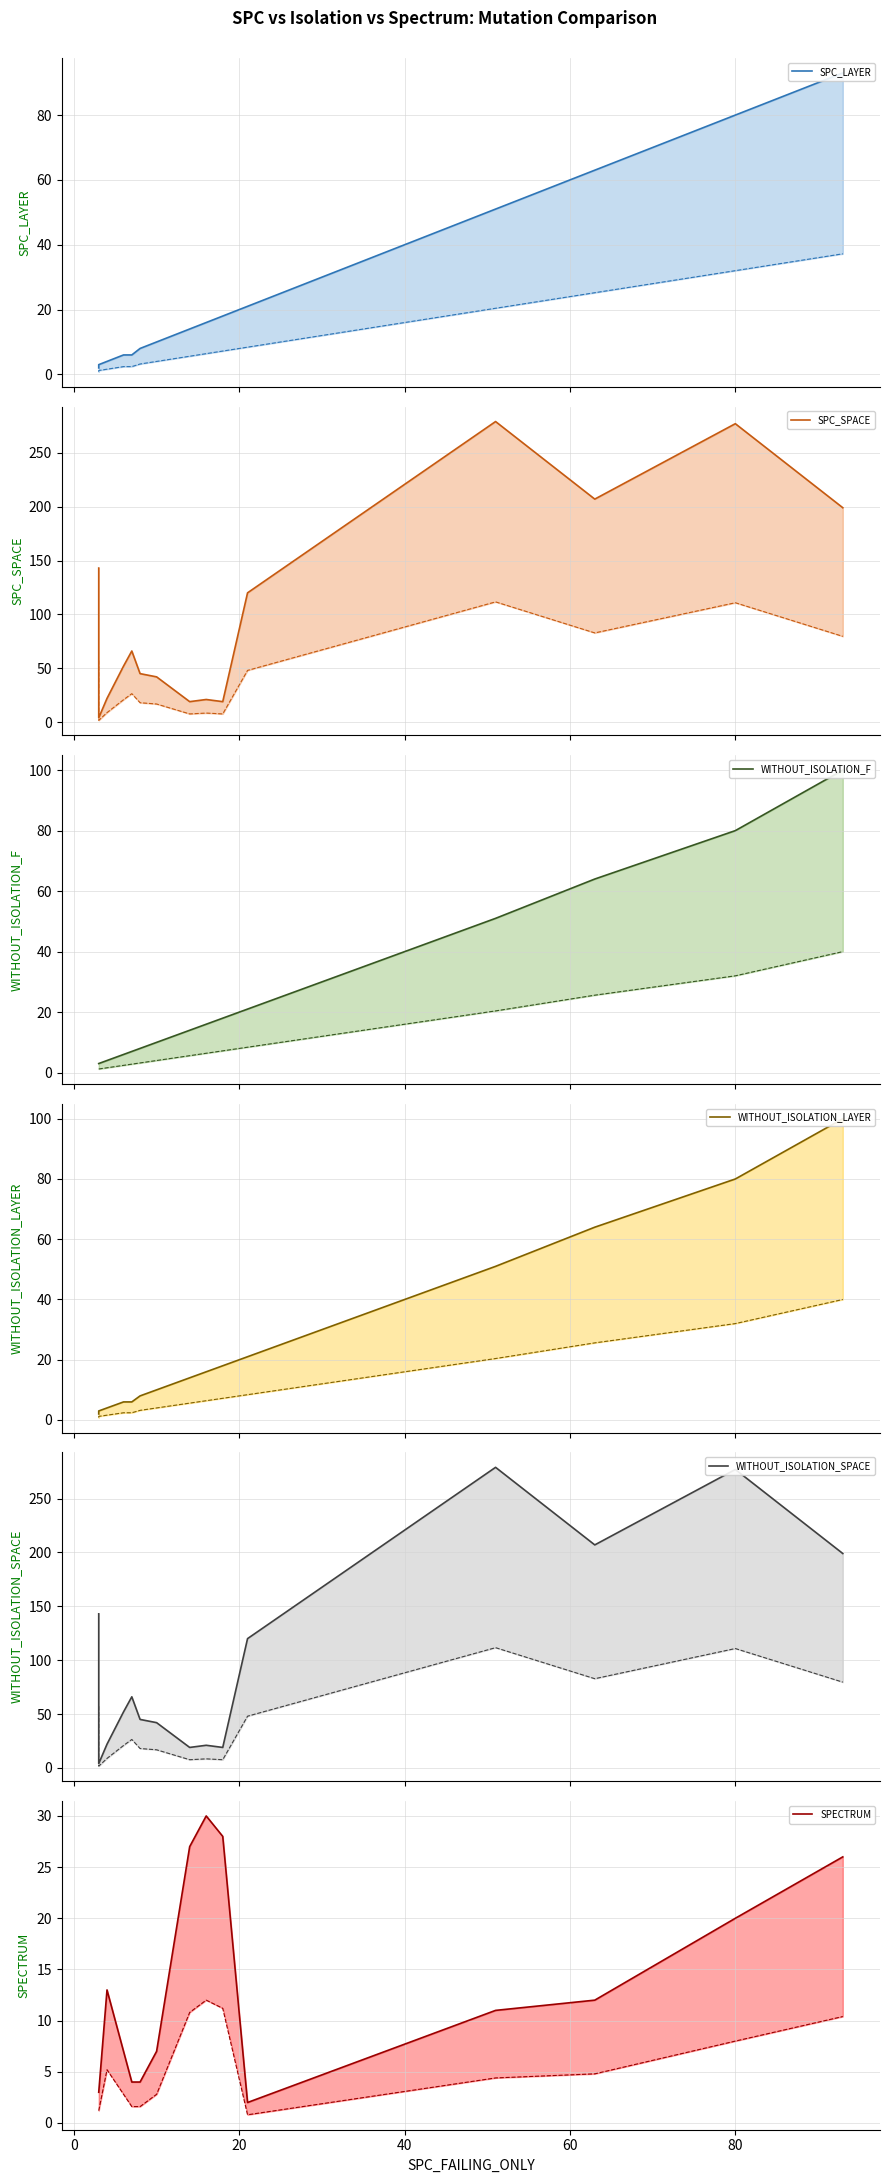

Reading left to right, what are all the values shown in this chart?

SPC_LAYER: 2	3	4	6	6	8	10	14	16	18	21	51	63	80	93
SPC_SPACE: 143	4	22	52	66	45	42	19	21	19	120	279	207	277	199
WITHOUT_ISOLATION_F: 3	3	4	6	7	8	10	14	16	18	21	51	64	80	100
WITHOUT_ISOLATION_LAYER: 2	3	4	6	6	8	10	14	16	18	21	51	64	80	100
WITHOUT_ISOLATION_SPACE: 143	4	22	52	66	45	42	19	21	19	120	279	207	277	199
SPECTRUM: 3	3	13	7	4	4	7	27	30	28	2	11	12	20	26